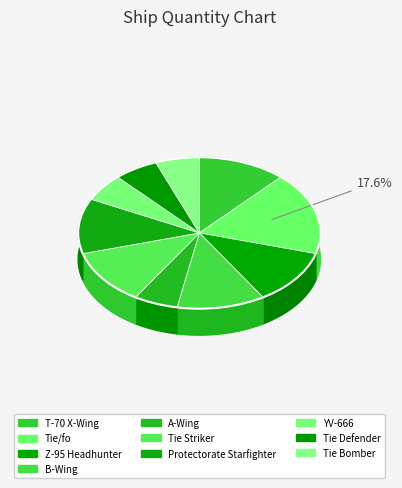

Which has a higher value, Tie Bomber or YV-666?

Tie Bomber